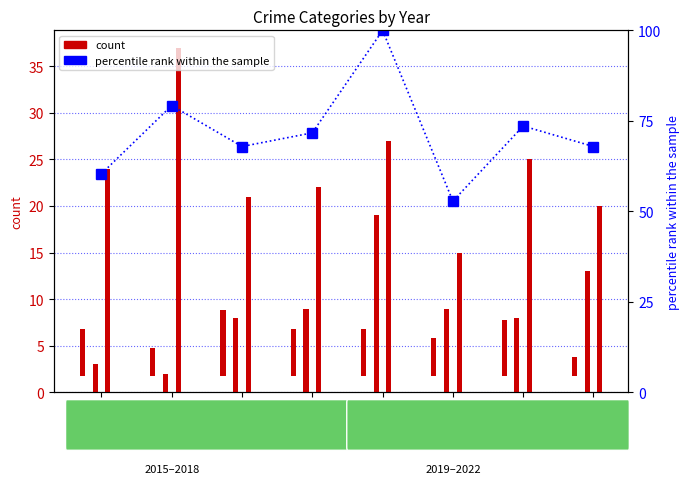

Is it true that percentile rank within the sample equals 67.9 at 2017?

True